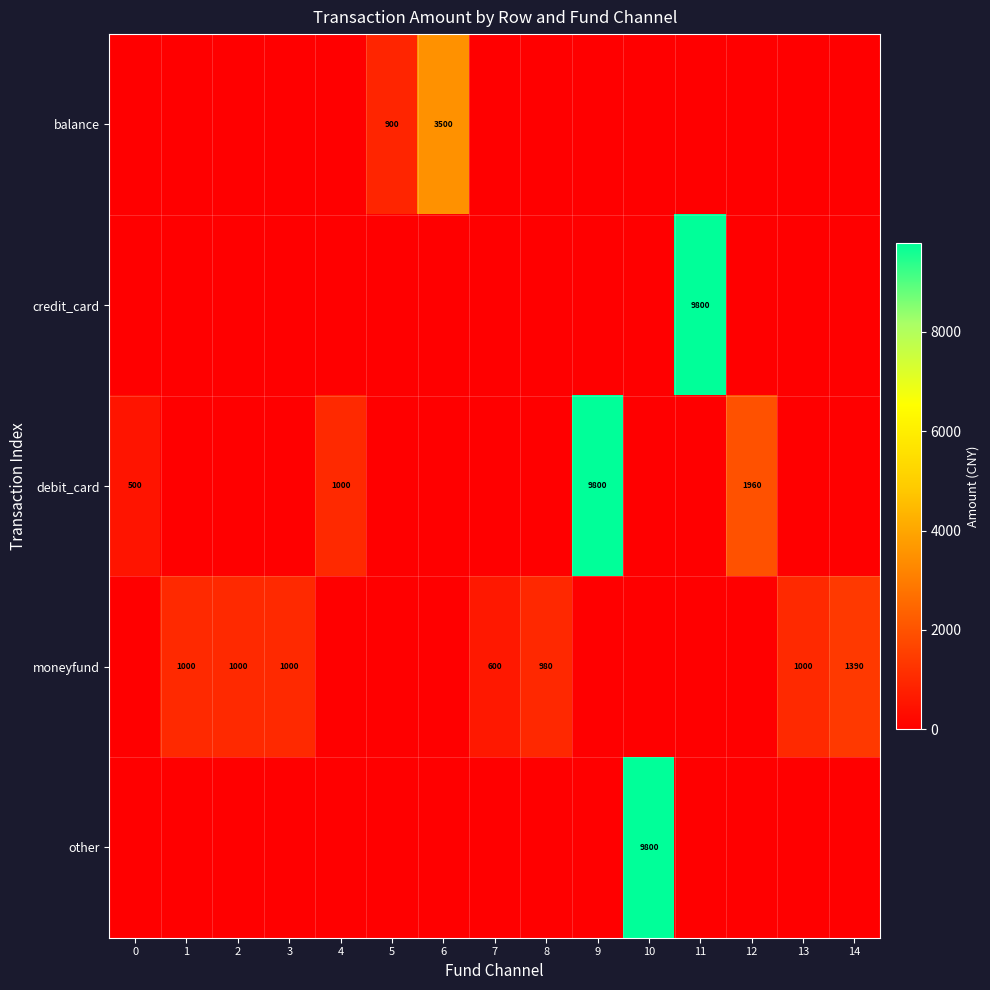

True or false: debit_card has a value of 106 at 0.

False